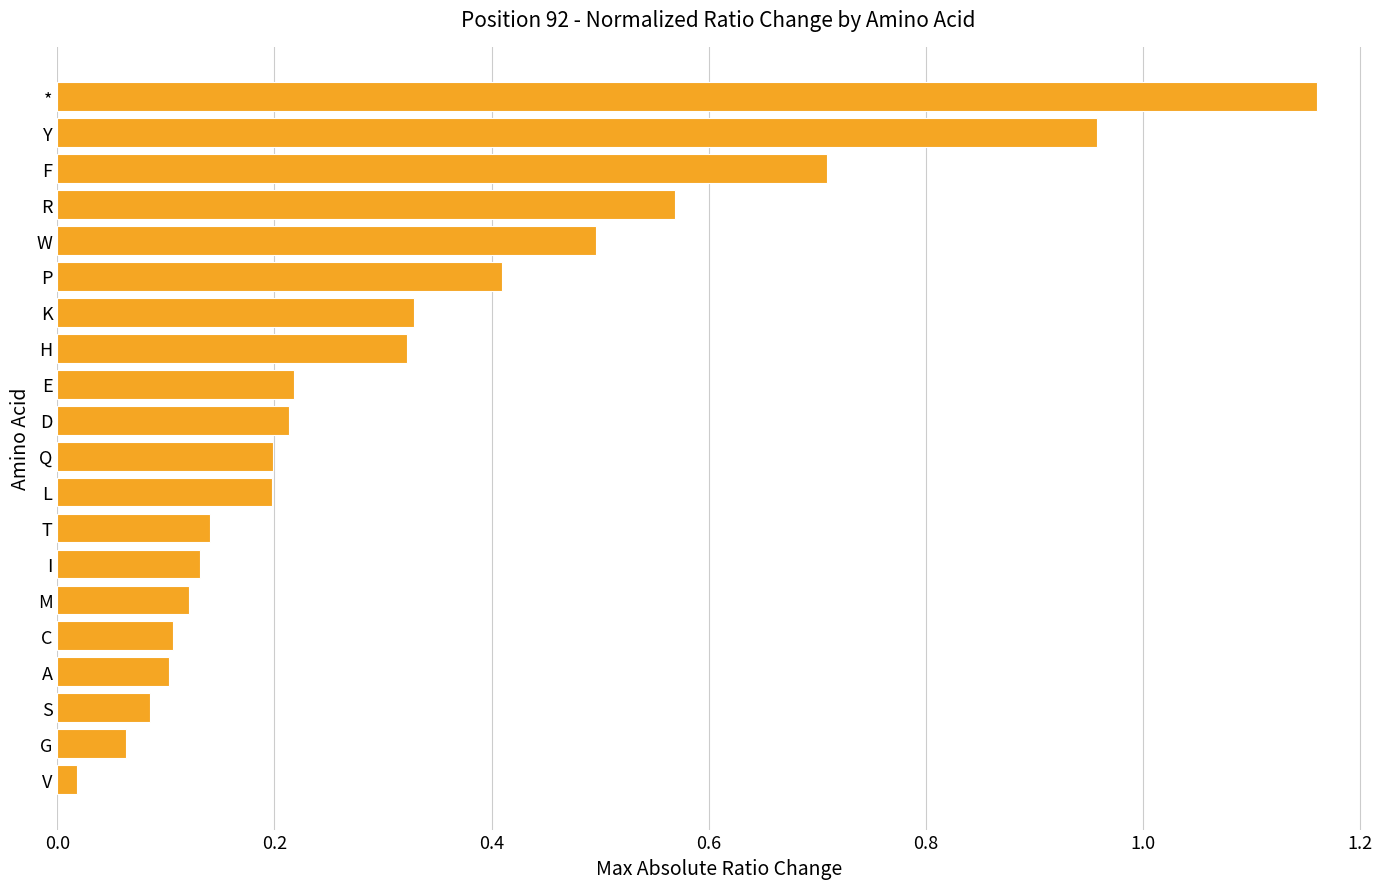

Is it true that the value at E is 0.3?

False